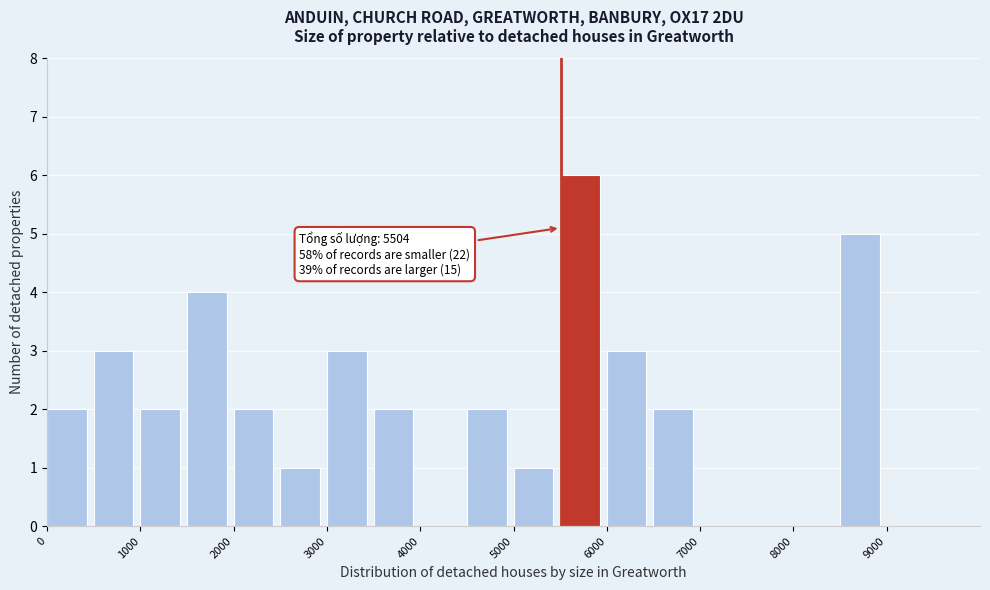

Over which range of the x-axis is the bar tallest?

5500 to 6000